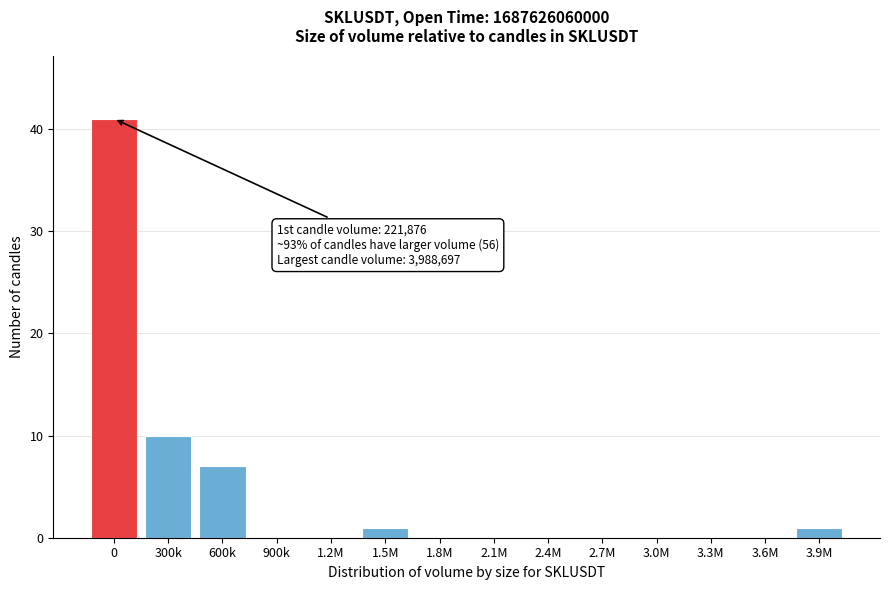

Reading left to right, transcribe all the data shown in this chart.

0=41	300k=10	600k=7	900k=0	1.2M=0	1.5M=1	1.8M=0	2.1M=0	2.4M=0	2.7M=0	3.0M=0	3.3M=0	3.6M=0	3.9M=1